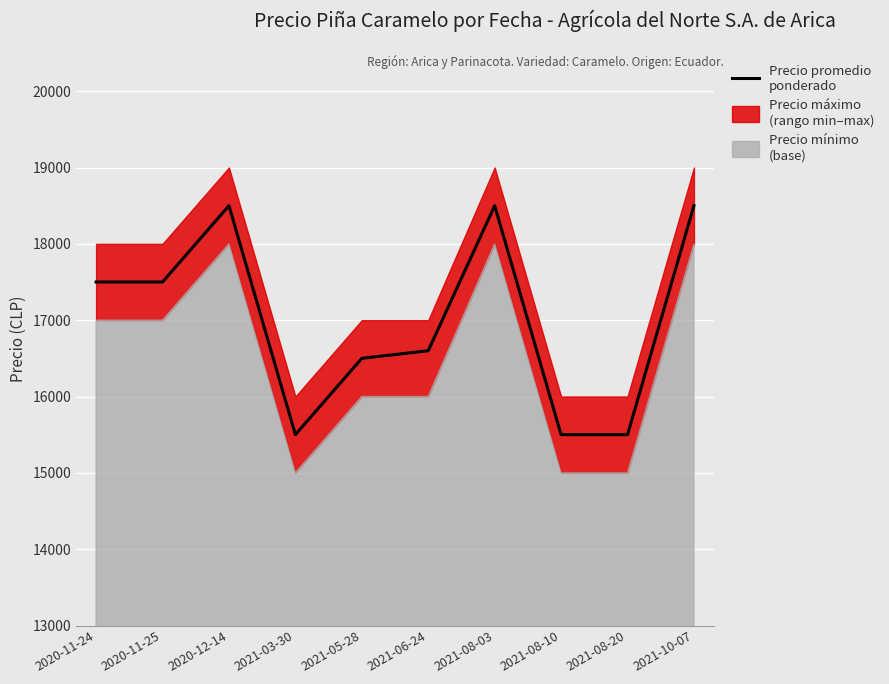

What is the sum of the values at 2021-10-07 and 2021-08-03?

37000